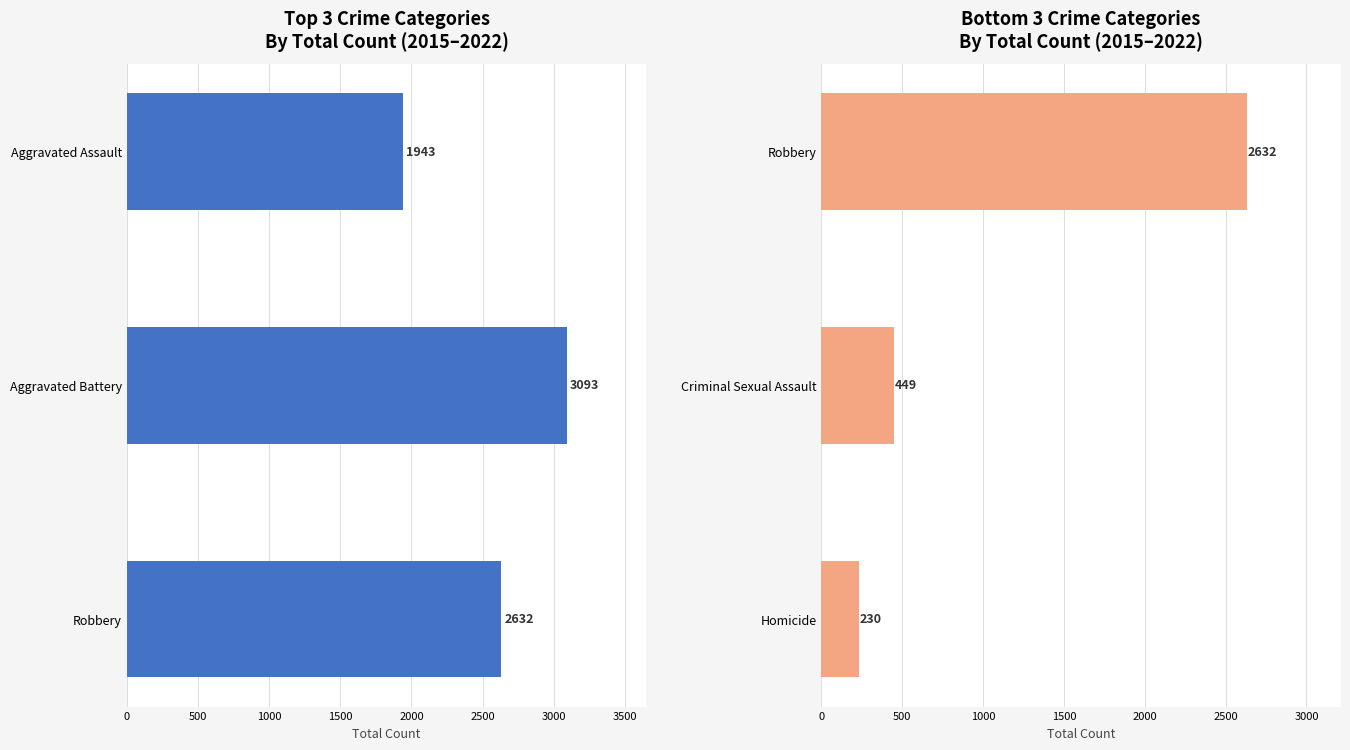

How many values are below 449?

1